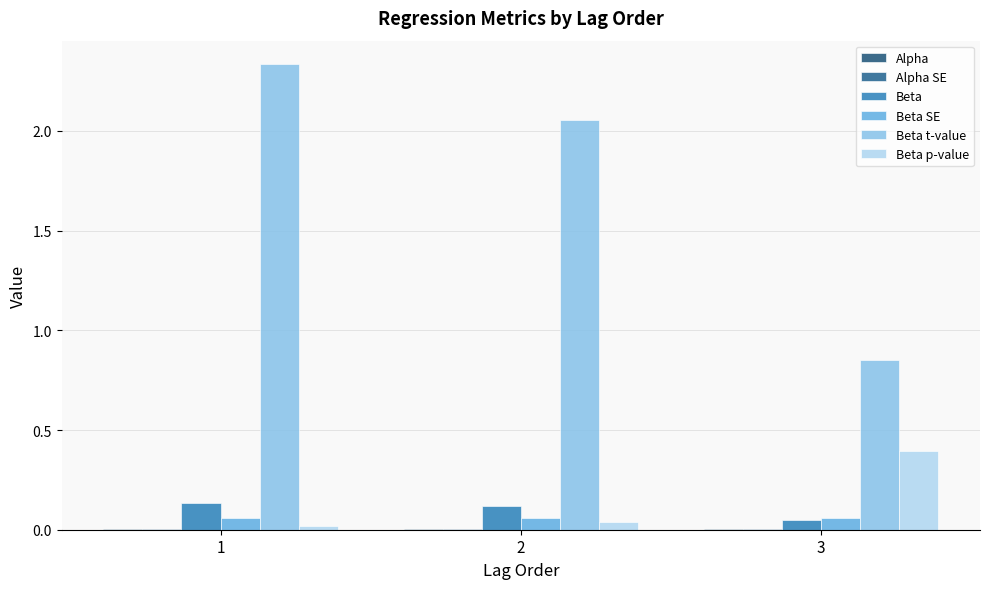

Reading left to right, list all the values displayed in this chart.

Alpha: 0.0	0.0	0.0
Alpha SE: 0.0	0.0	0.0
Beta: 0.1	0.1	0.0
Beta SE: 0.1	0.1	0.1
Beta t-value: 2.3	2.1	0.8
Beta p-value: 0.0	0.0	0.4